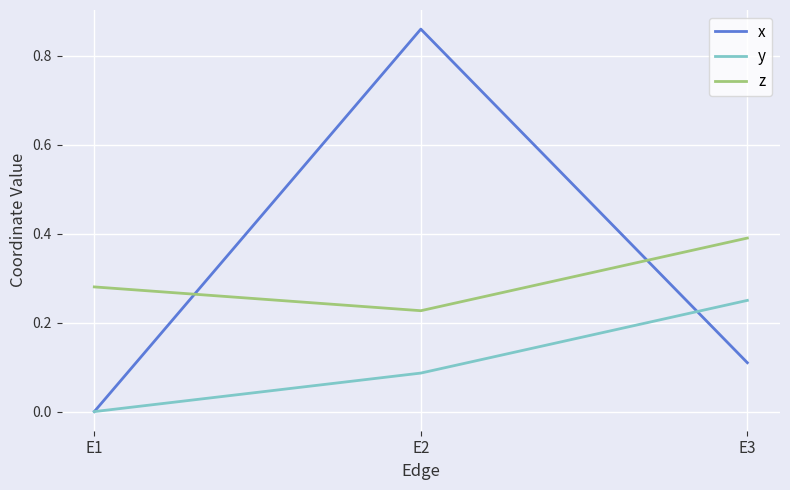

Where is y nearest to the value 0?

E1